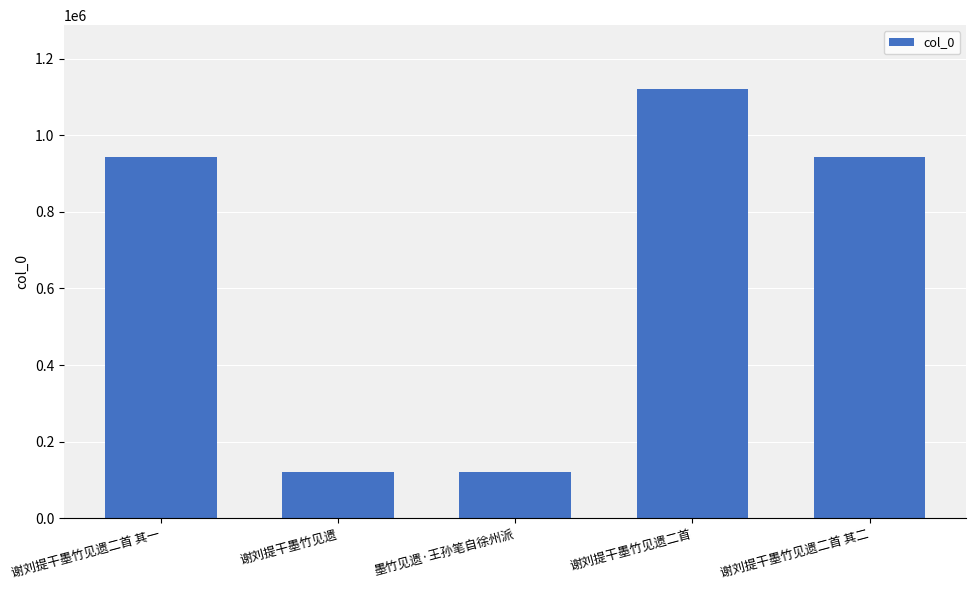

At which label is the value closest to 620636?

谢刘提干墨竹见遗二首 其二